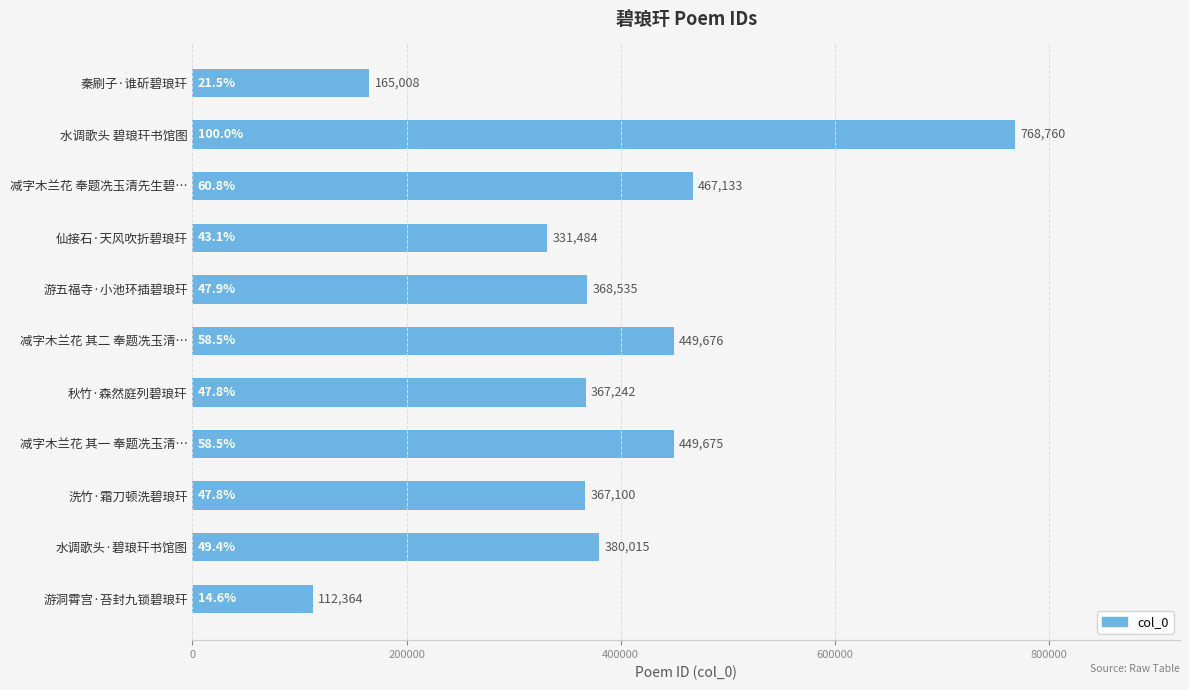

Does the chart contain stacked bars?

No